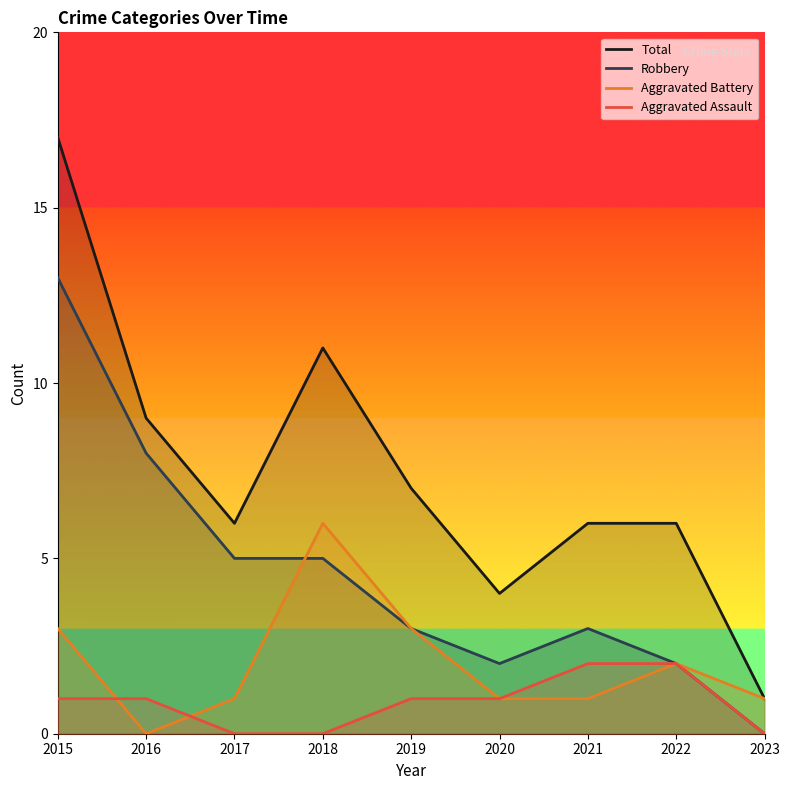

Reading left to right, extract all data points from this chart.

Total: 17	9	6	11	7	4	6	6	1
Robbery: 13	8	5	5	3	2	3	2	0
Aggravated Battery: 3	0	1	6	3	1	1	2	1
Aggravated Assault: 1	1	0	0	1	1	2	2	0